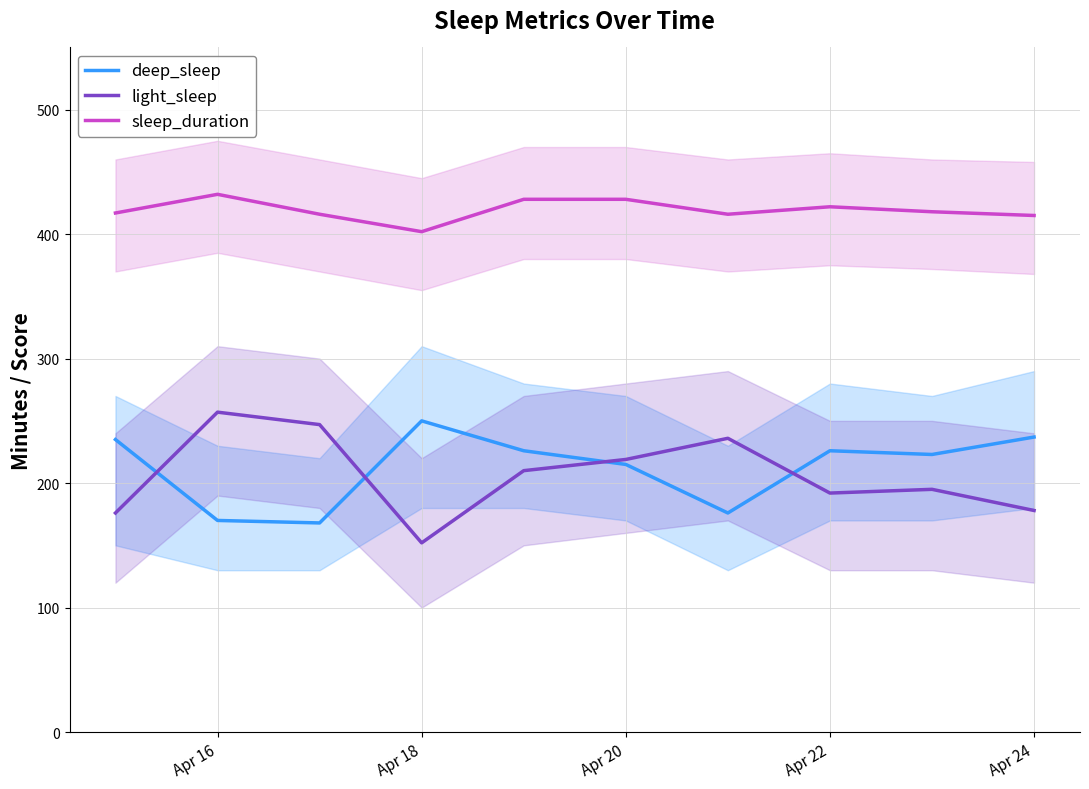

Is the value of light_sleep at Apr 22 greater than the value of deep_sleep at Apr 20?

No